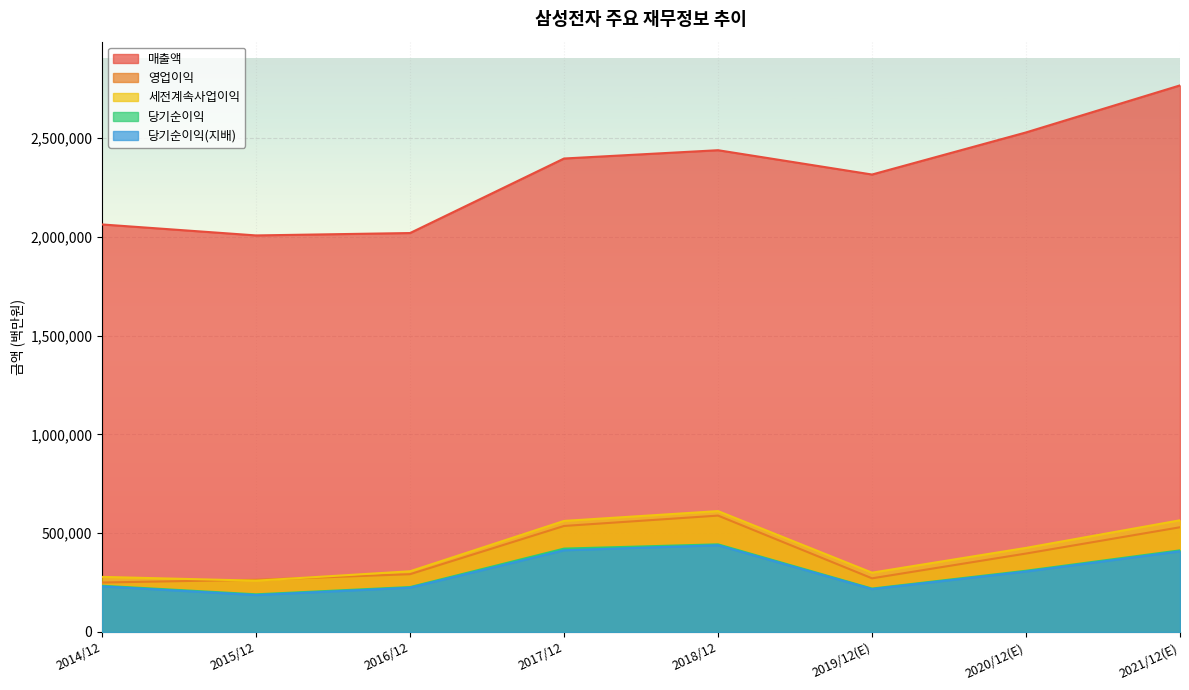

Is the value of 당기순이익 at 2014/12 greater than the value of 당기순이익(지배) at 2018/12?

No